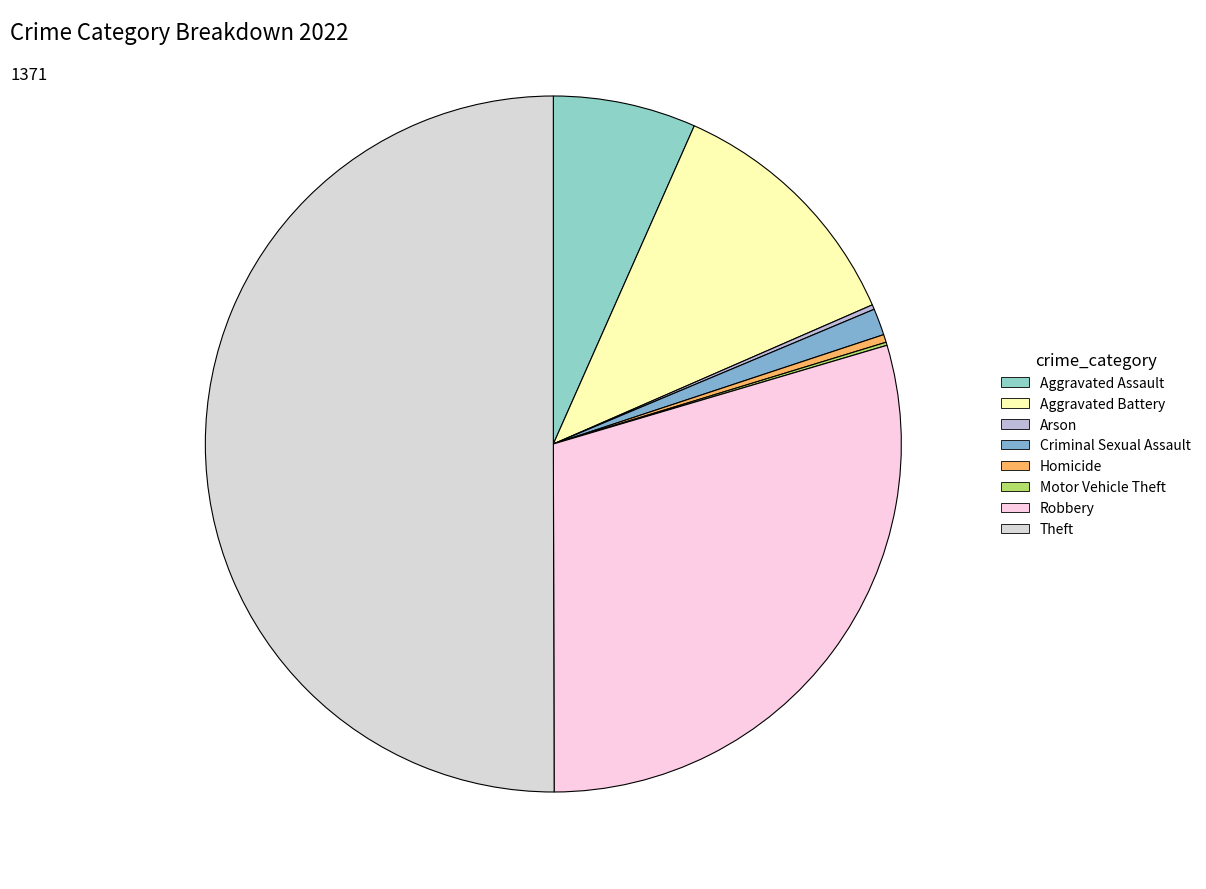

True or false: Homicide accounts for 1% of the total.

False